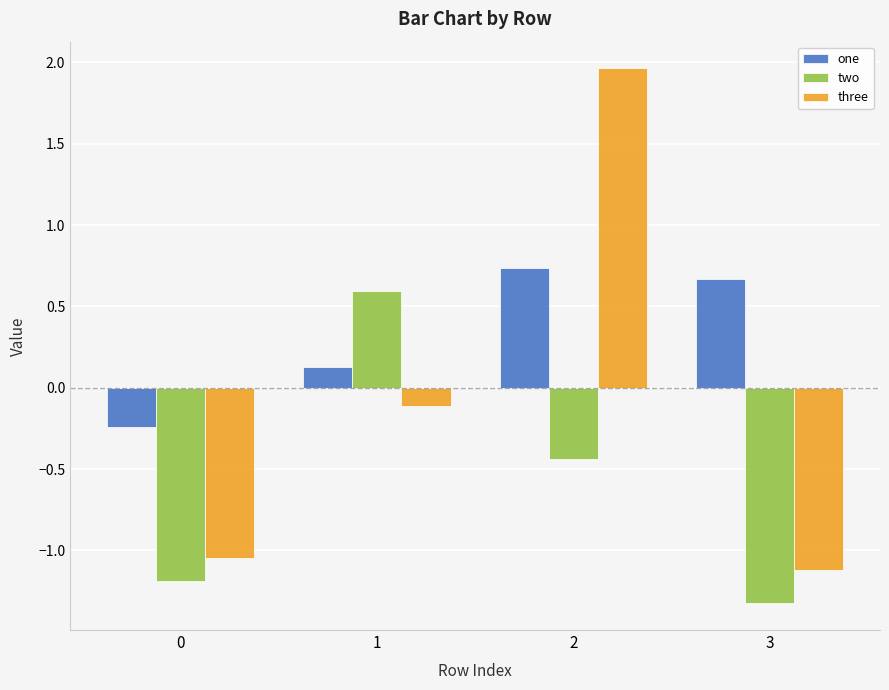

List the series in order of their peak value, highest first.

three, one, two